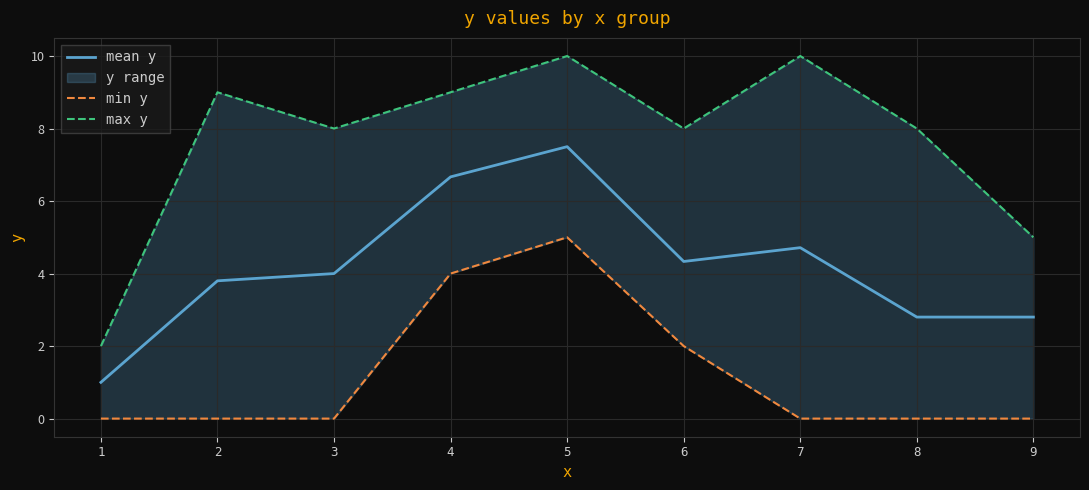

What is the difference between the maximum and minimum values in the min y series?

5.0